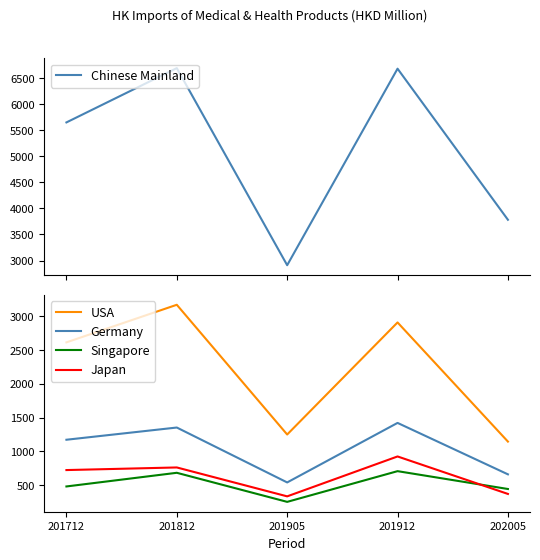

True or false: Japan has a value of 924.9 at 201912.

True